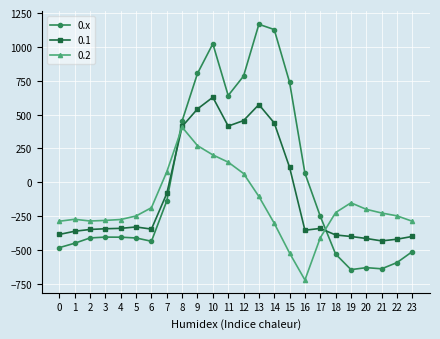

How many values in the 0.1 series are below -340?

13